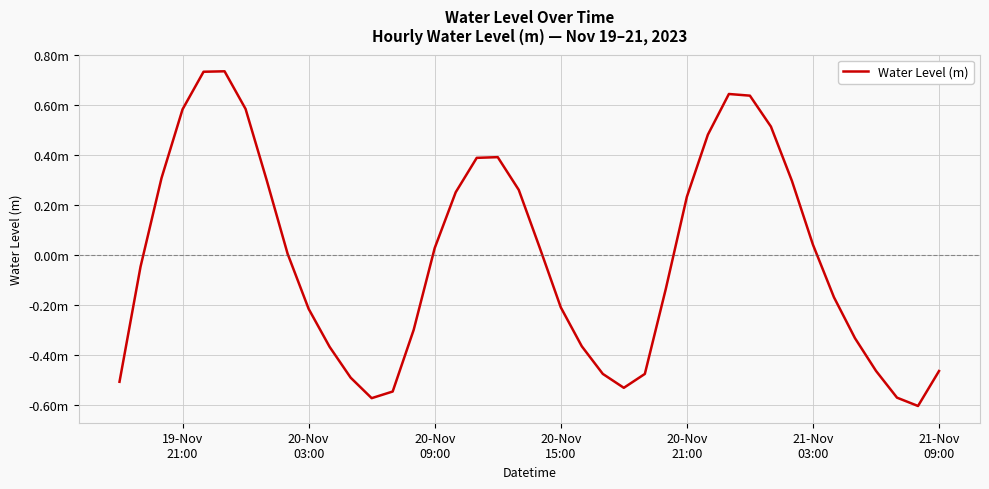

Does the chart have visible grid lines?

Yes